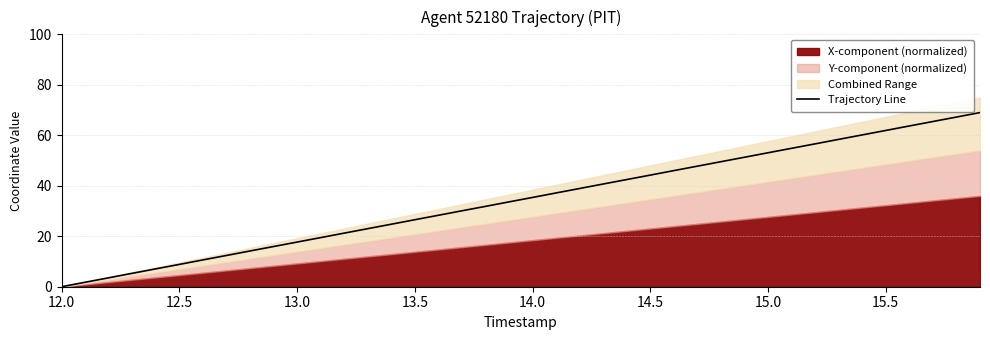

How many positive values are there?

39